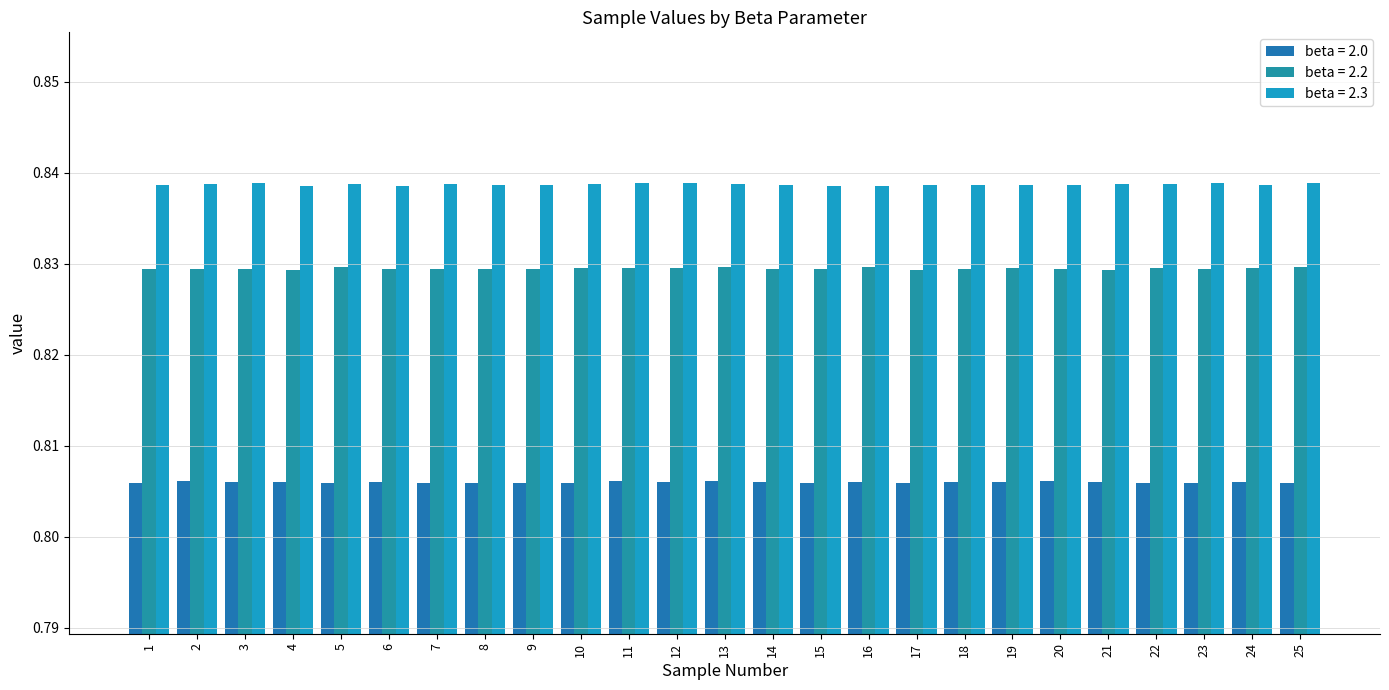

How many categories are shown in the chart?

25